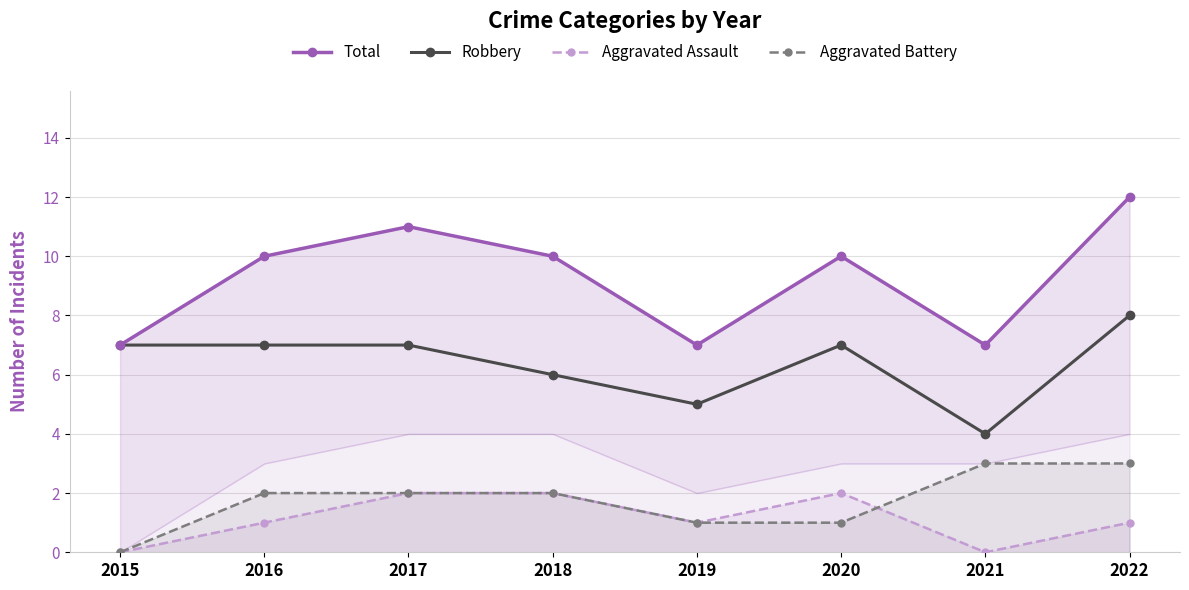

Between 2020 and 2021, which series saw the biggest shift?

Total